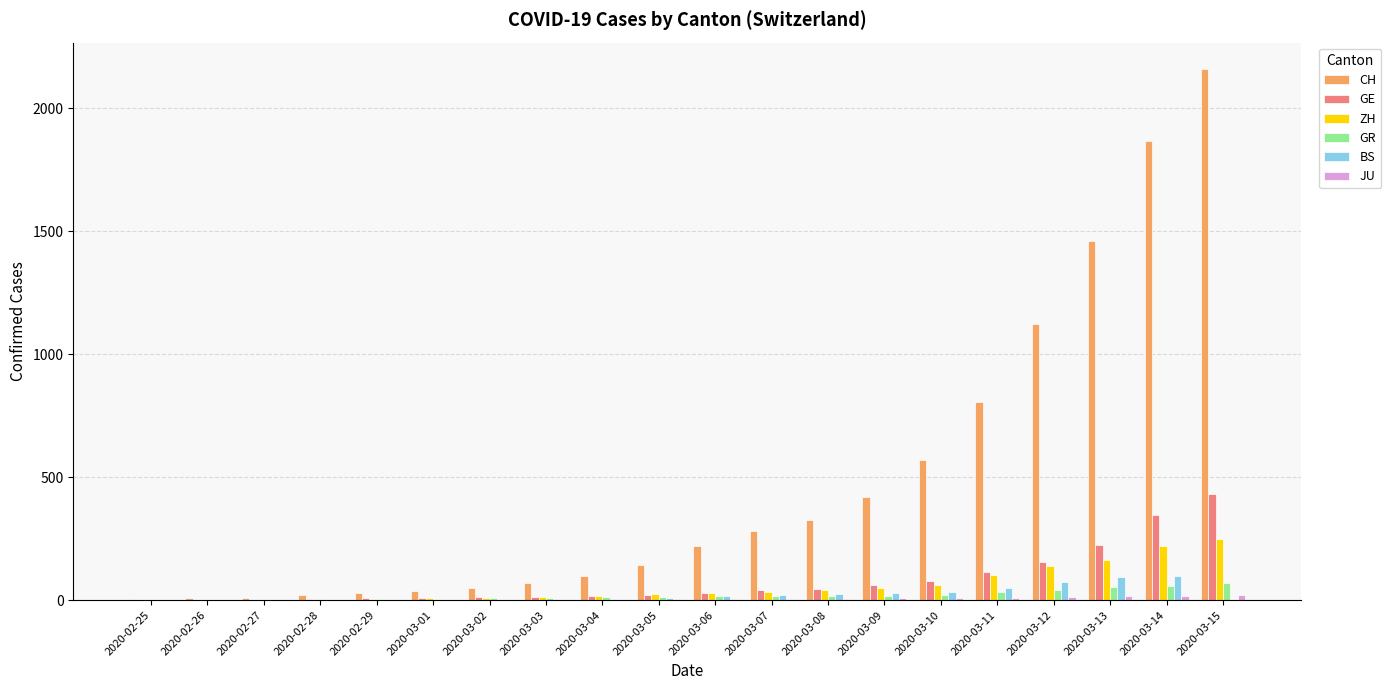

Which series has the widest spread of values?

CH